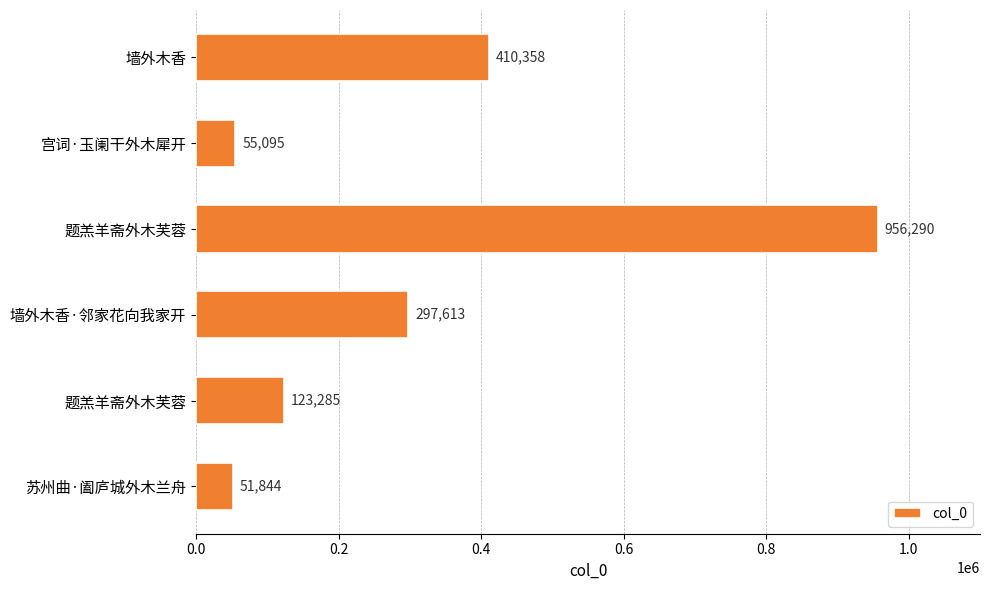

How many categories are shown in the chart?

6